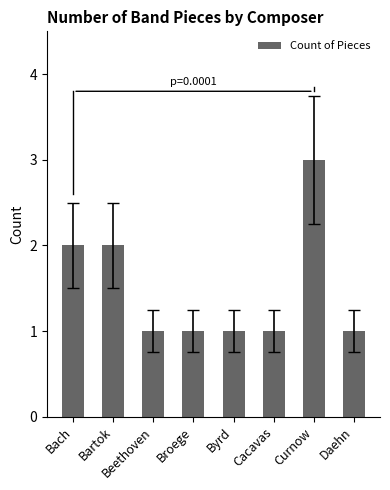

Reading left to right, what are all the values shown in this chart?

2	2	1	1	1	1	3	1